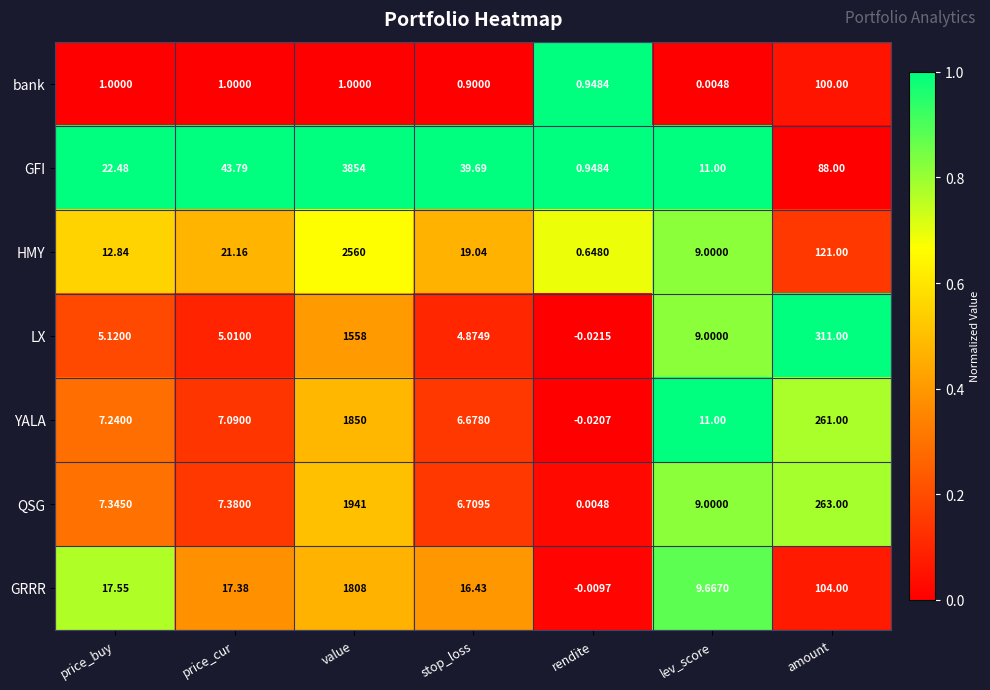

Which category has the lowest value across all series?

rendite